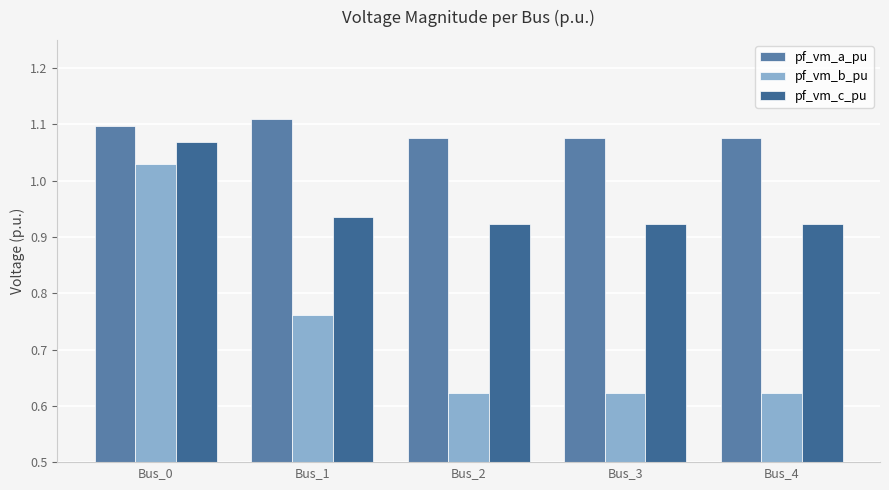

Is the value of pf_vm_c_pu at Bus_1 greater than the value of pf_vm_b_pu at Bus_3?

Yes